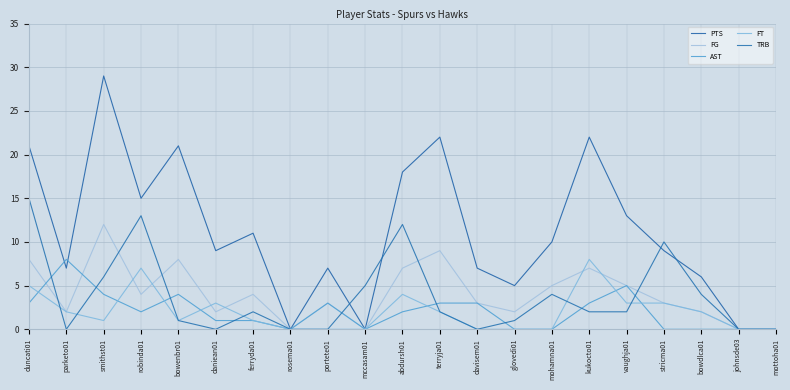

Rank the series at bowdlca01 from lowest to highest value.

AST, FG, FT, TRB, PTS